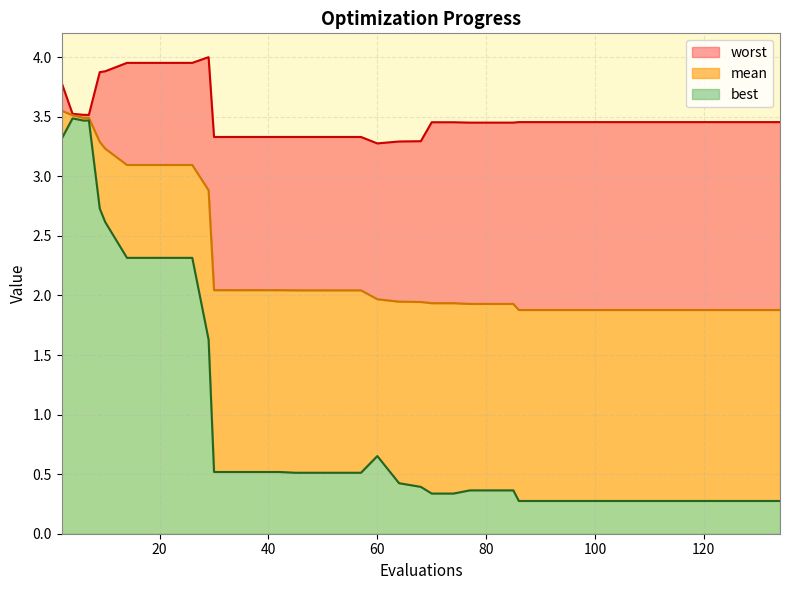

What is the average value of the best series?

1.0